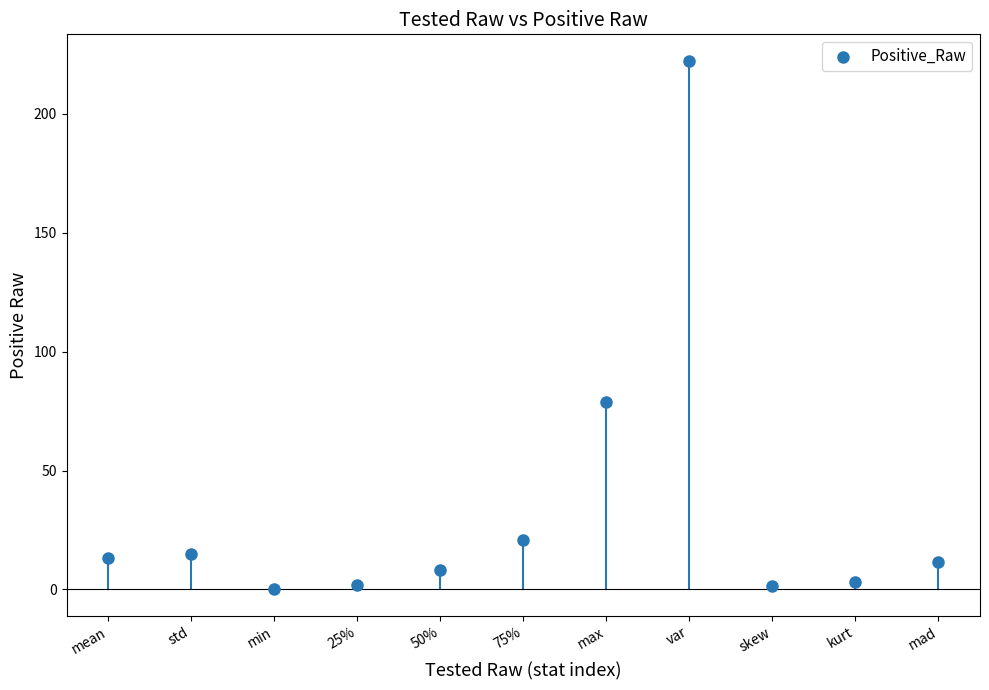

What Y value in the scatter plot is closest to 111?

79.0